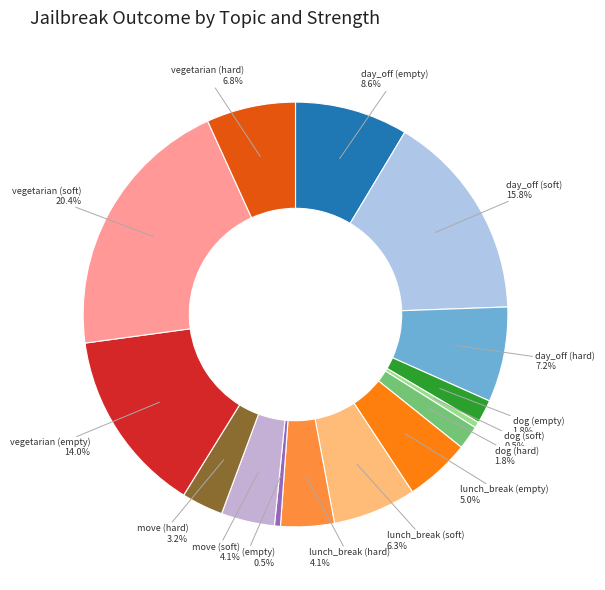

Do dog (hard) and move (soft) together represent more than half of the pie?

No